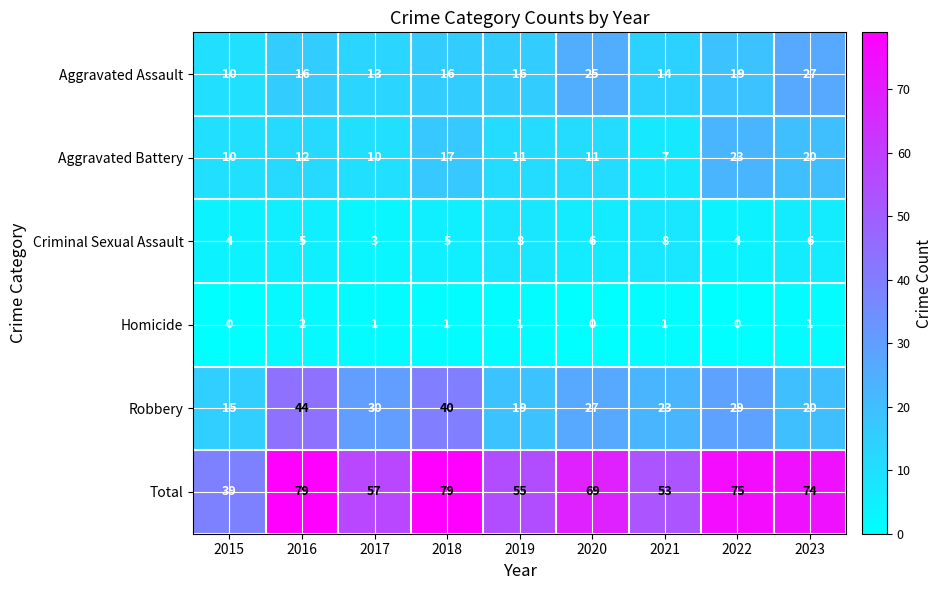

At how many categories does at least one series exceed 21?

9